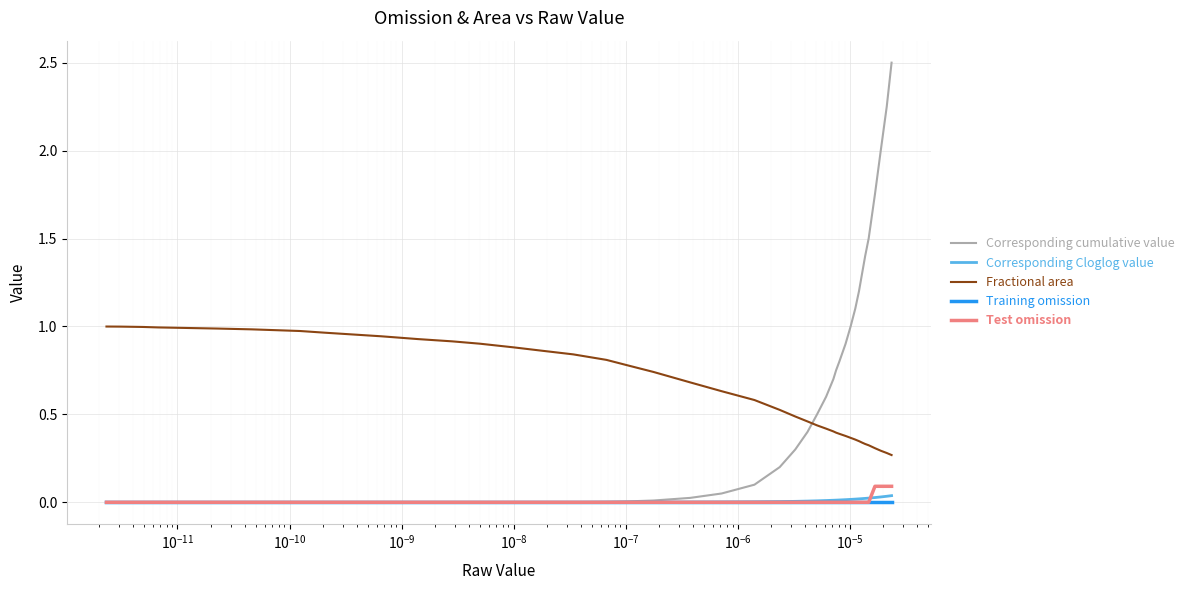

Which series has the widest spread of values?

Corresponding cumulative value